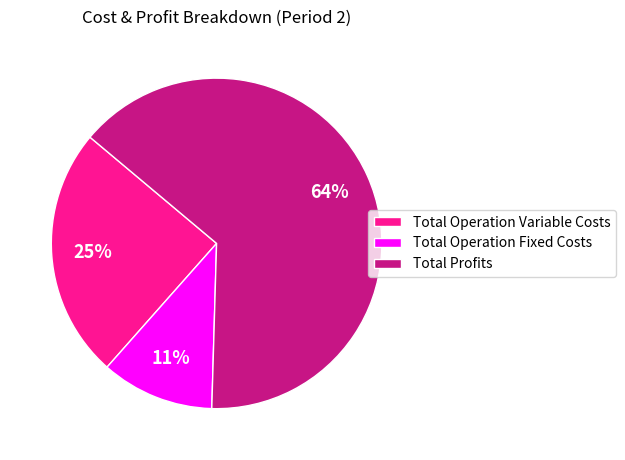

What is the smallest slice in the pie chart?

Total Operation Fixed Costs